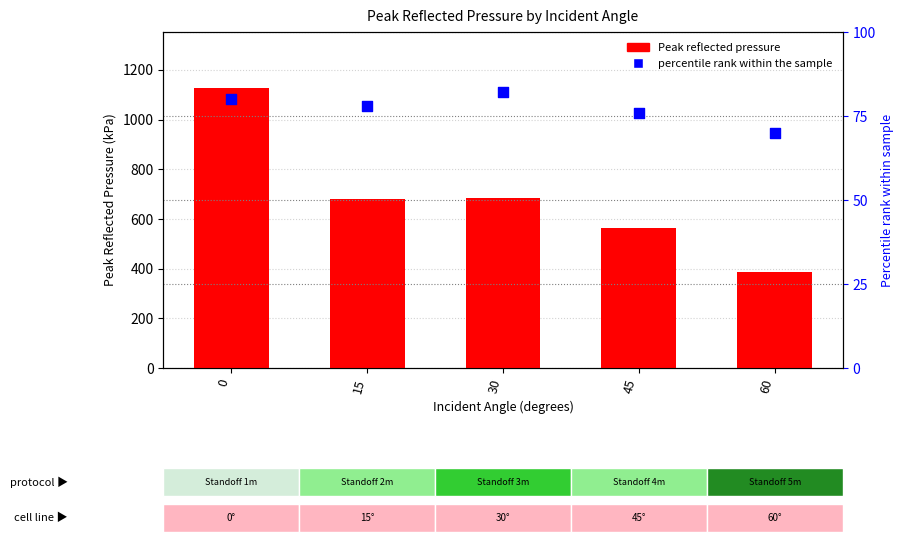

What is the total value across all series at 60?

455.1